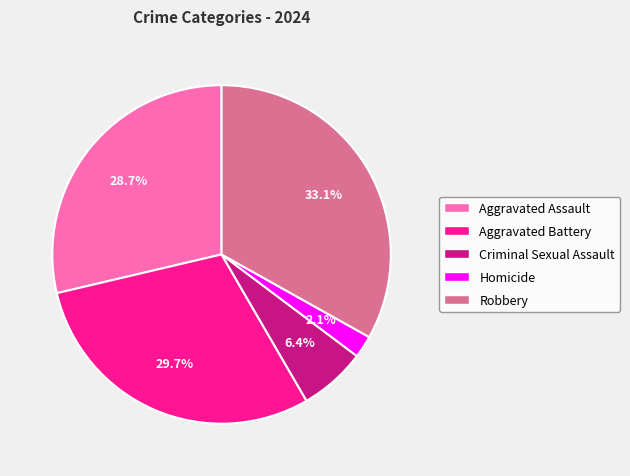

Which category has the biggest portion of the pie?

Robbery